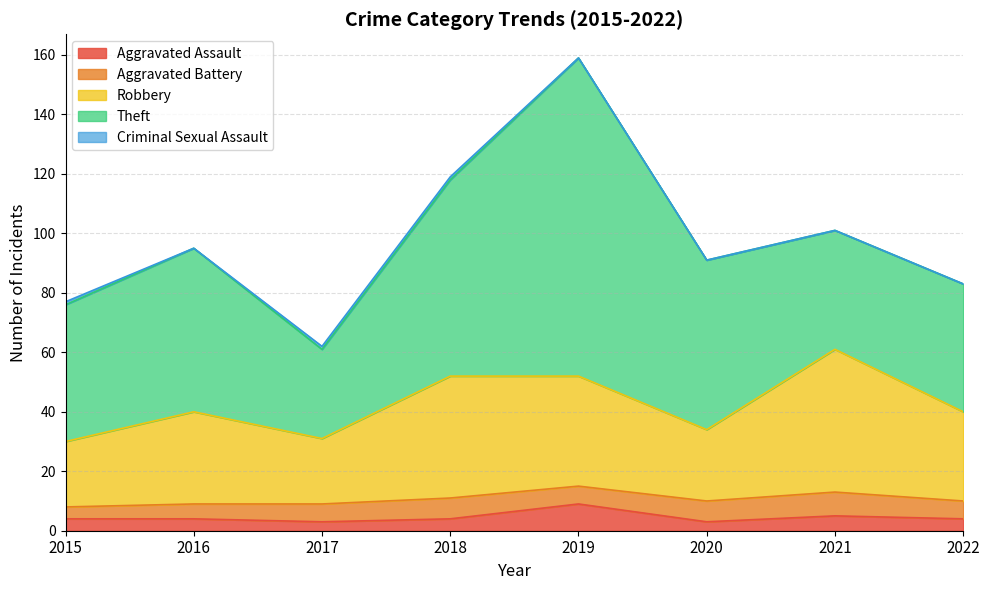

Which series has the largest total across all categories?

Theft